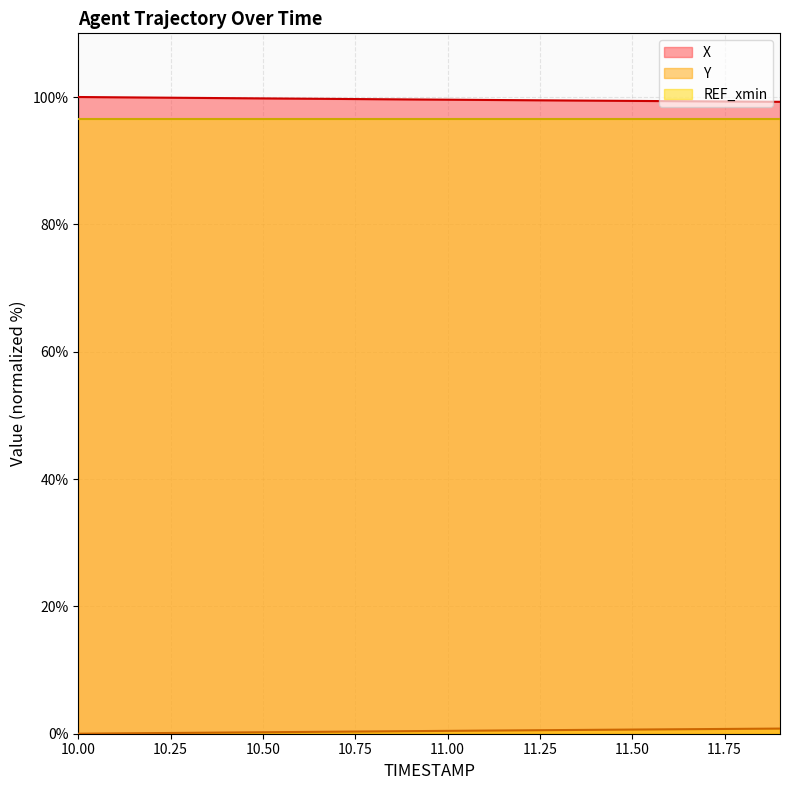

What is the value of the X point at the 13th from the left?

99.5